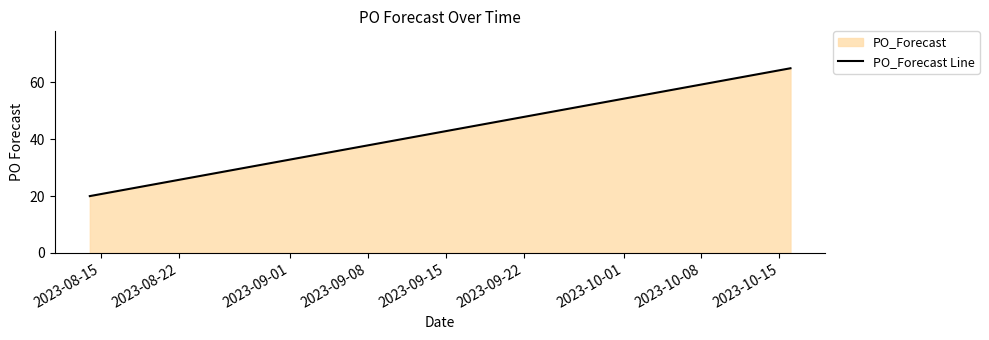

What is the difference between the maximum and minimum values?

45